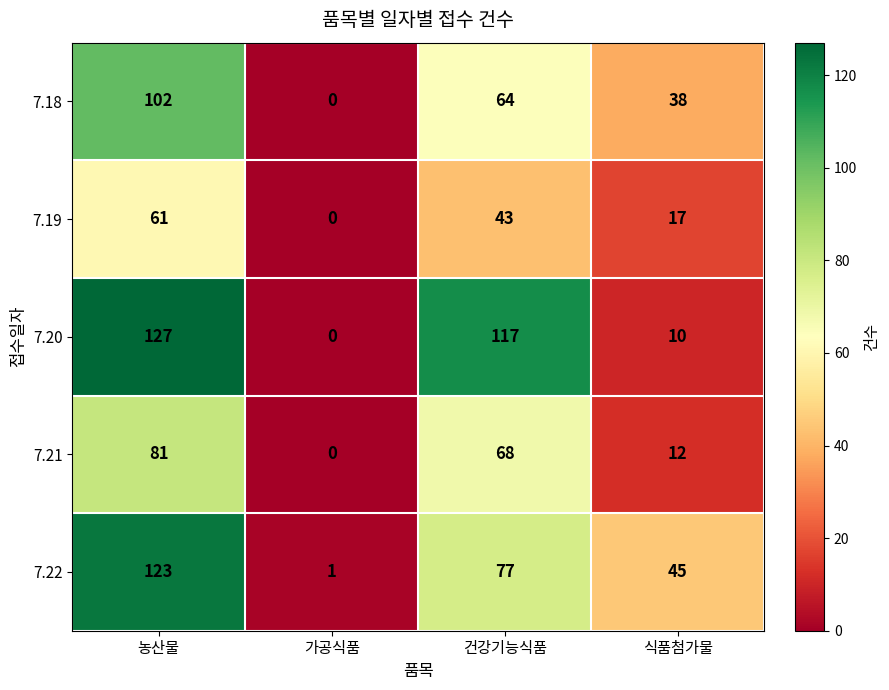

At 건강기능식품, list the series in order from smallest to largest.

7.19, 7.18, 7.21, 7.22, 7.20